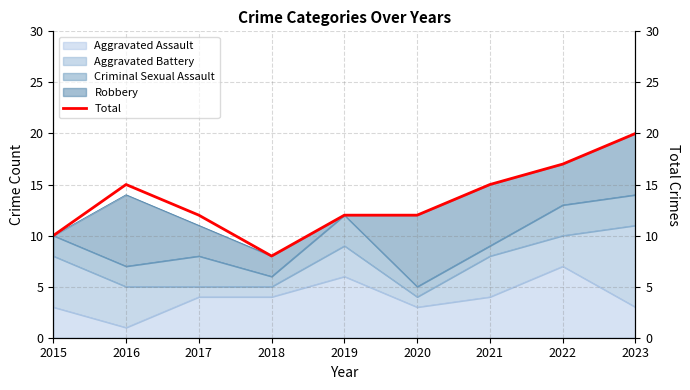

Rank the categories by value from lowest to highest.

2018, 2015, 2017, 2019, 2020, 2016, 2021, 2022, 2023